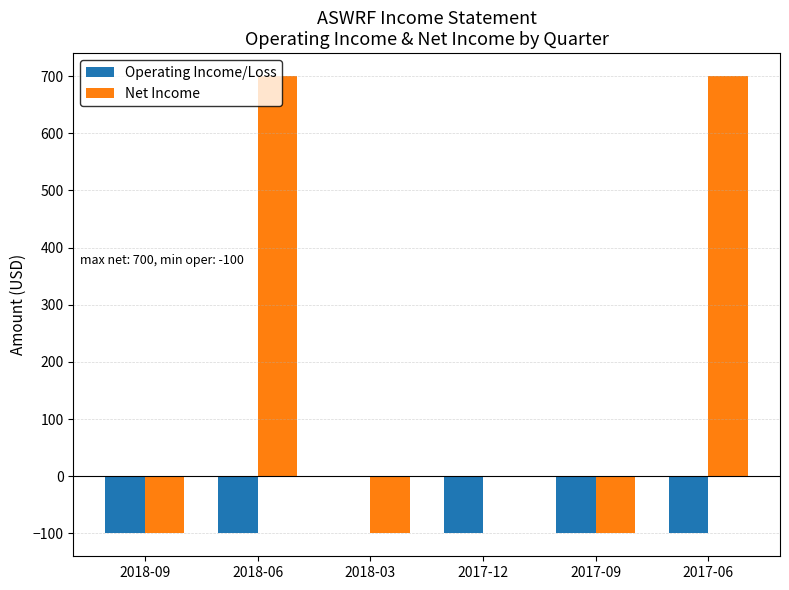

Which series has the widest spread of values?

Net Income